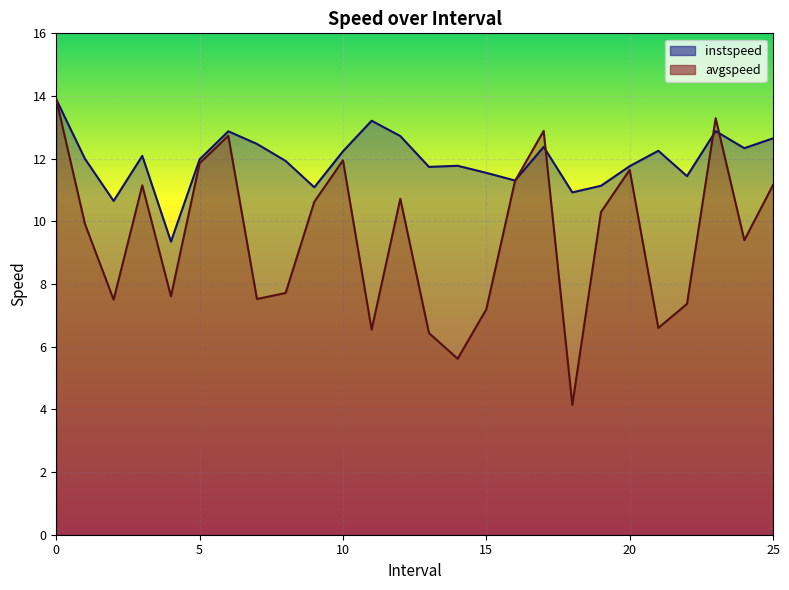

The value of avgspeed at 1 is 4.3. True or false?

False